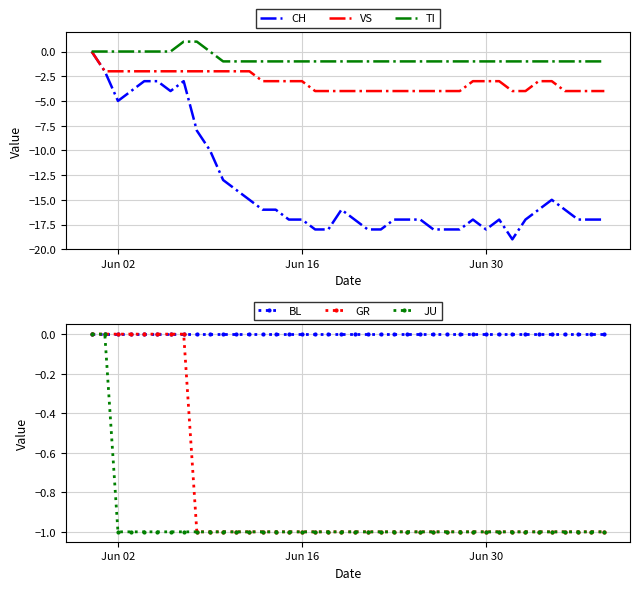

List the series in order of their peak value, highest first.

TI, CH, VS, BL, GR, JU